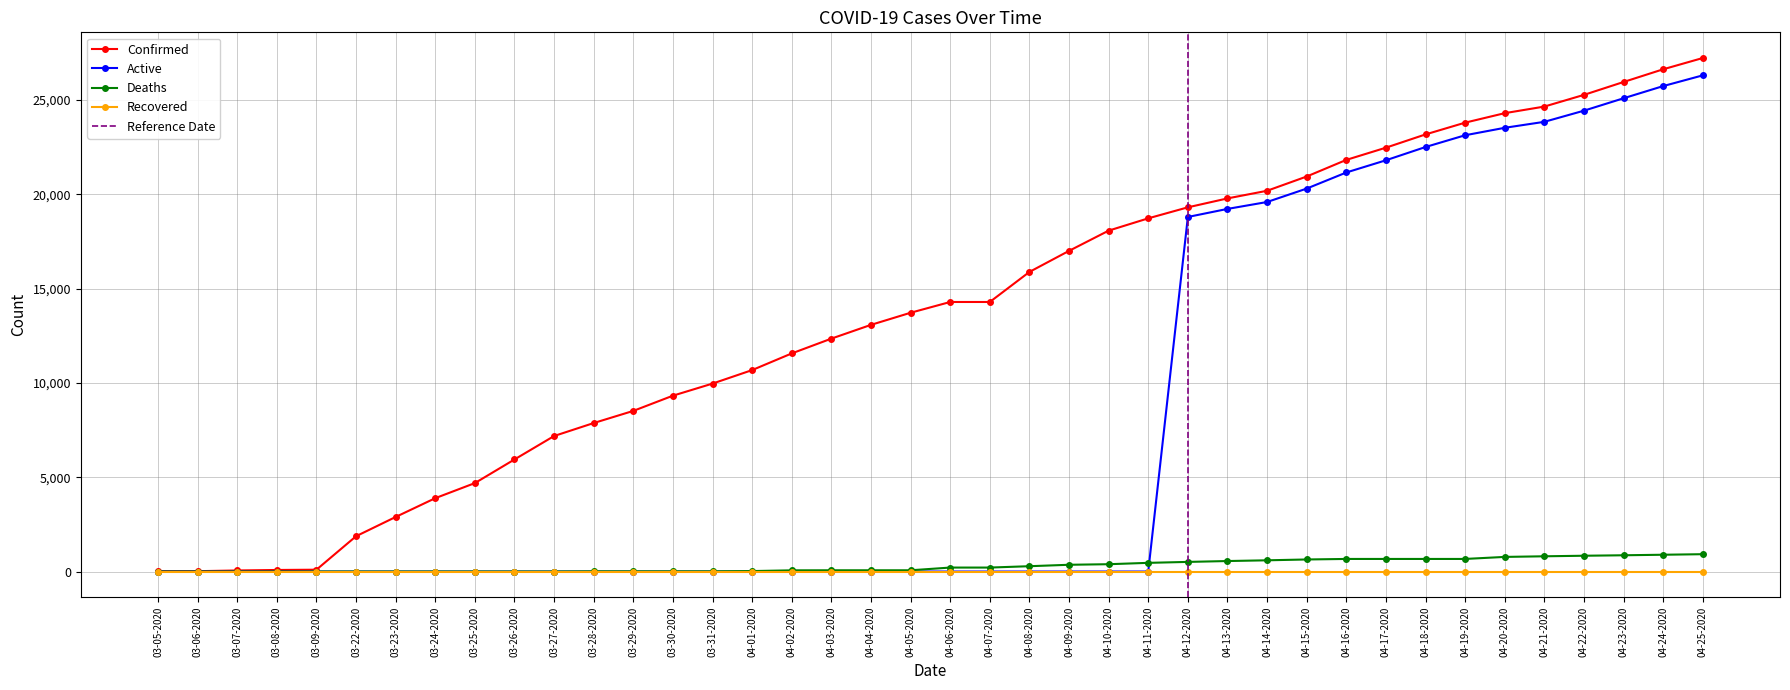

The value of Deaths at 03-30-2020 is 10. True or false?

True